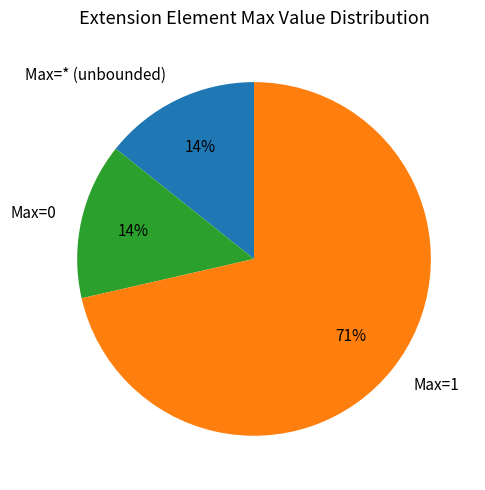

Approximately how many times larger is the value at Max=* (unbounded) compared to Max=0?

1.0